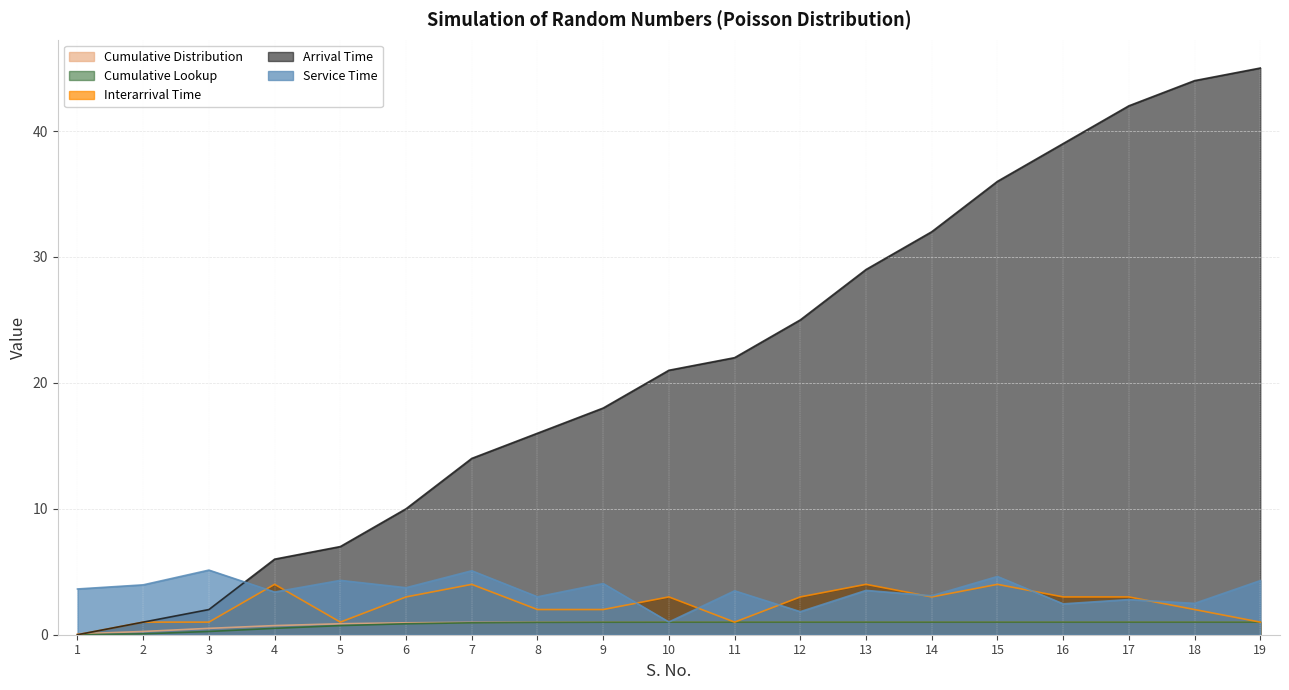

True or false: Service Time and Cumulative Distribution cross at least once.

False